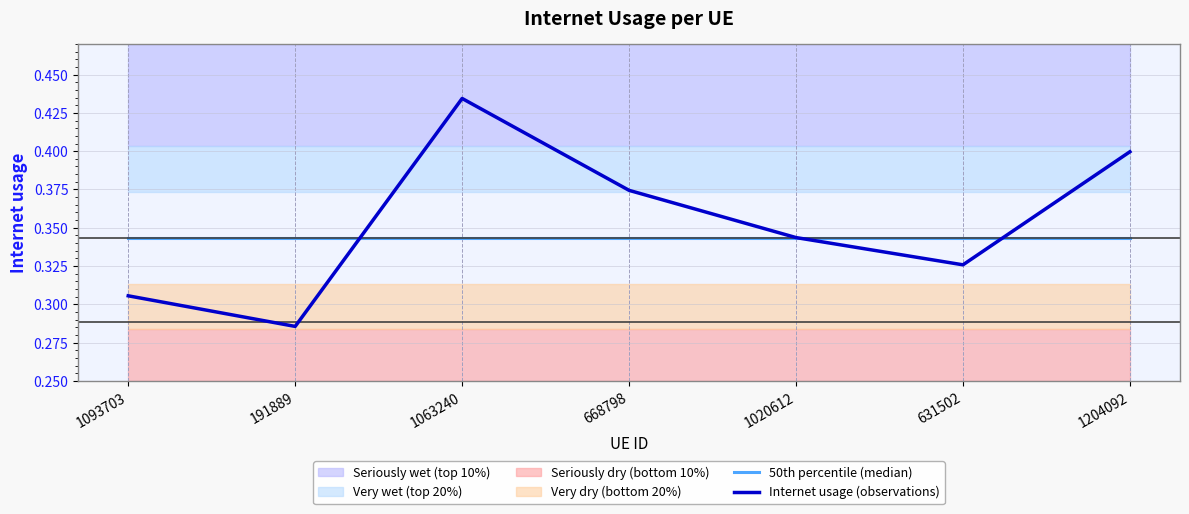

Which series ends up on top after the final intersection of 50th percentile (median) and Internet usage (observations)?

Internet usage (observations)